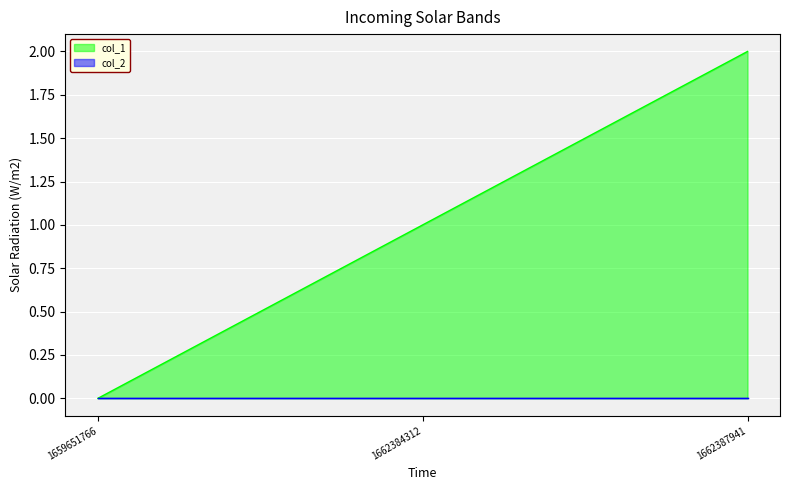

True or false: the data shows 0 at 1659651766.

True